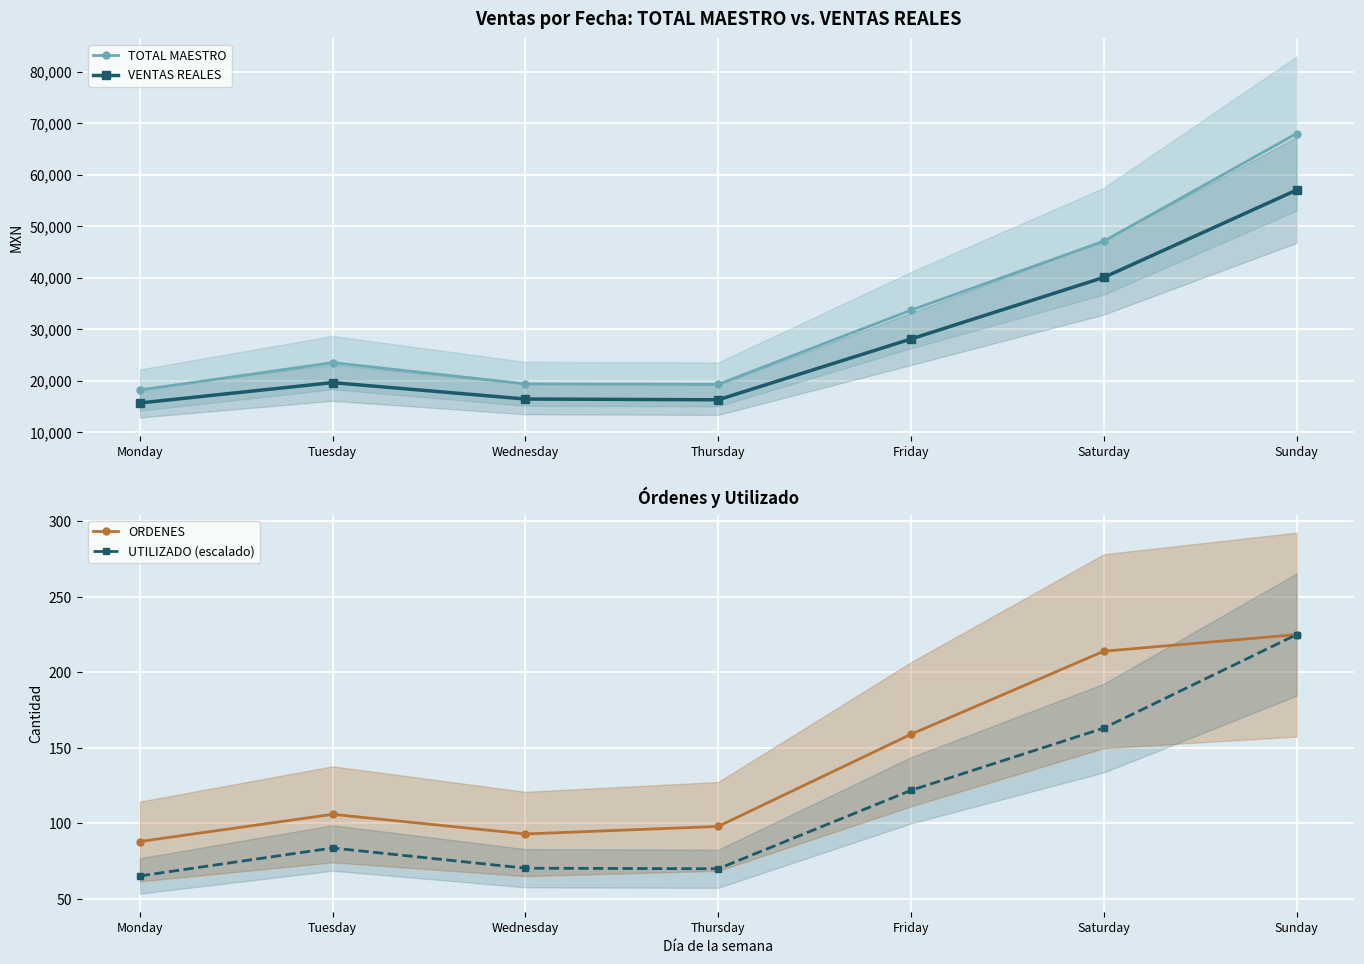

Reading left to right, what are all the values shown in this chart?

TOTAL MAESTRO: Monday=18186.0	Tuesday=23514.0	Wednesday=19391.0	Thursday=19295.0	Friday=33698.0	Saturday=47093.0	Sunday=67990.4
VENTAS REALES: Monday=15677.5	Tuesday=19634.4	Wednesday=16446.5	Thursday=16299.2	Friday=28106.9	Saturday=40057.7	Sunday=57016.6
ORDENES: Monday=88.0	Tuesday=106.0	Wednesday=93.0	Thursday=98.0	Friday=159.0	Saturday=214.0	Sunday=225.0
UTILIZADO (escalado): Monday=65.2	Tuesday=83.7	Wednesday=70.3	Thursday=70.0	Friday=121.9	Saturday=163.1	Sunday=225.0